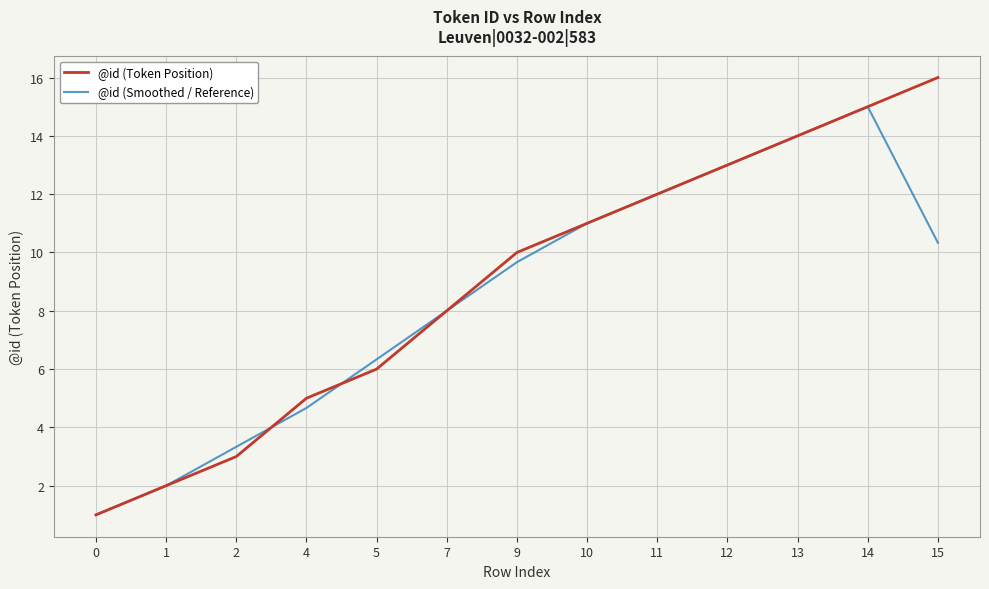

Rank the categories by @id (Token Position) value from lowest to highest.

0, 1, 2, 4, 5, 7, 9, 10, 11, 12, 13, 14, 15